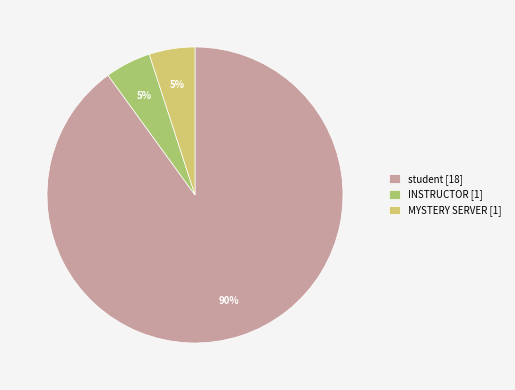

True or false: MYSTERY SERVER accounts for 11% of the total.

False